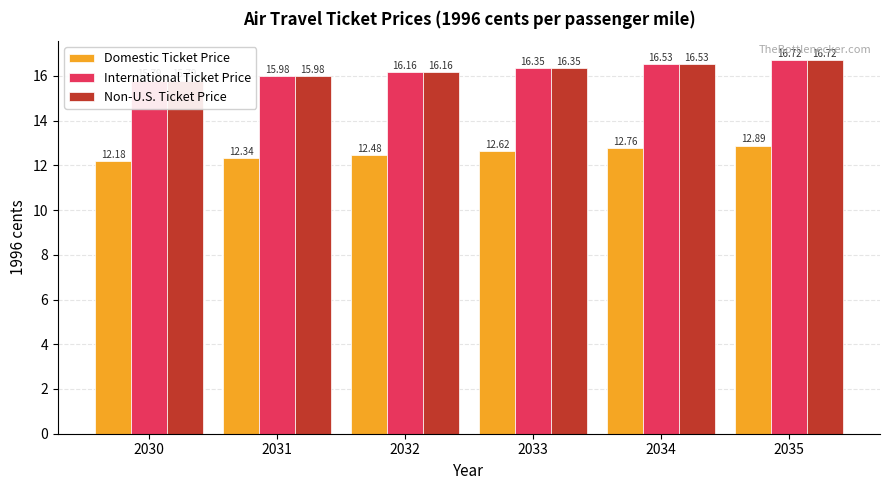

Which category has the lowest value in the Domestic Ticket Price series?

2030